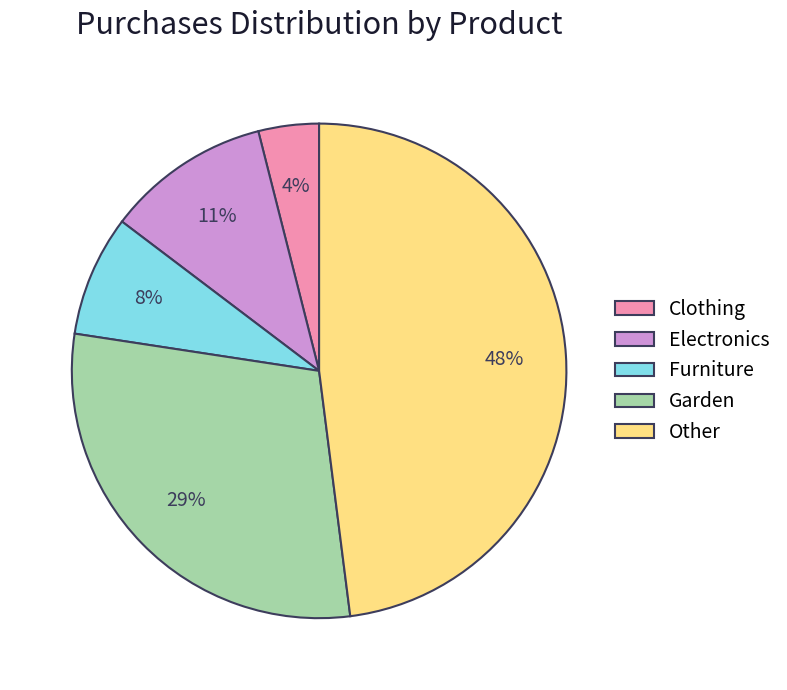

To the nearest percent, what is the combined percentage of Electronics and Other?

59%